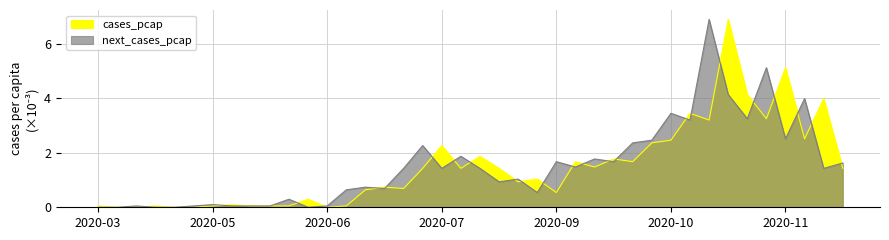

Which series has the largest total across all categories?

next_cases_pcap